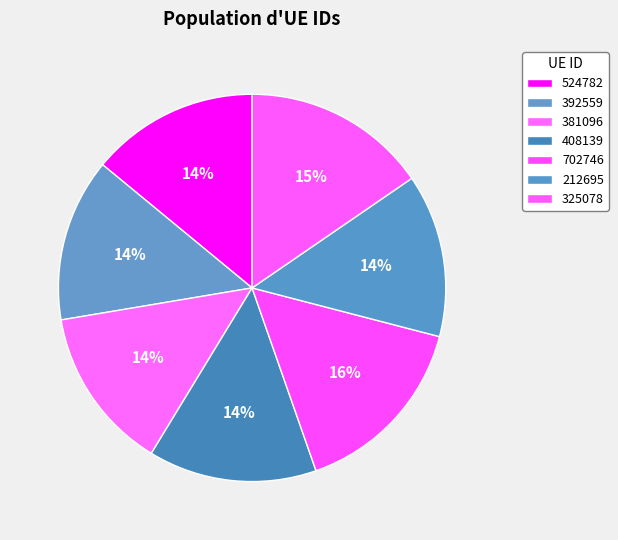

What is the largest slice in the pie chart?

702746